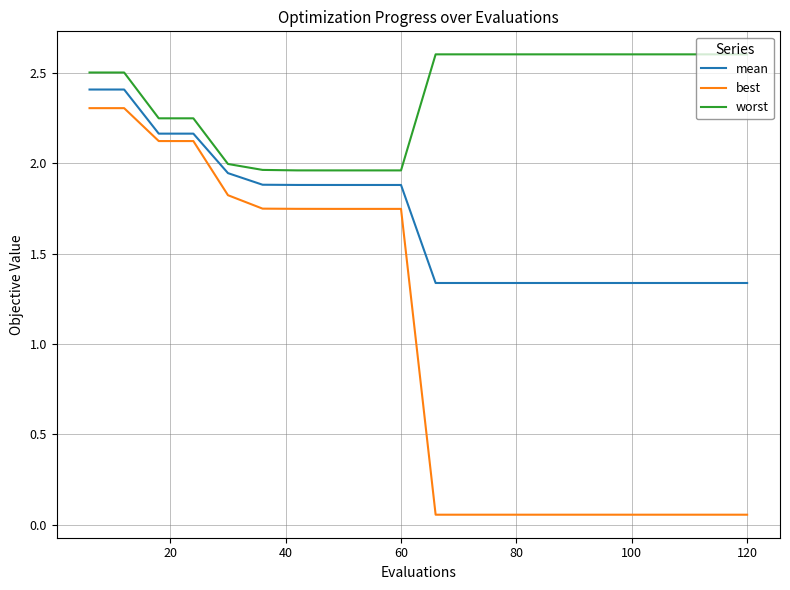

True or false: worst and best intersect in this chart.

False